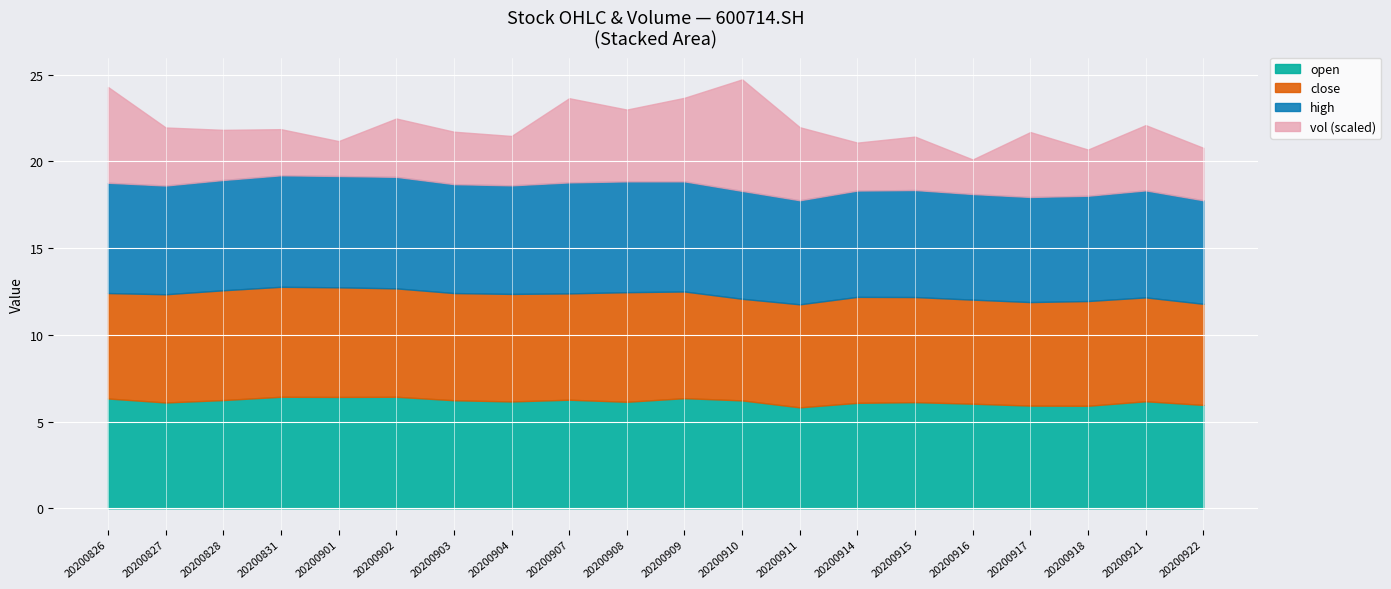

List the series in order of their peak value, highest first.

vol, open, high, close